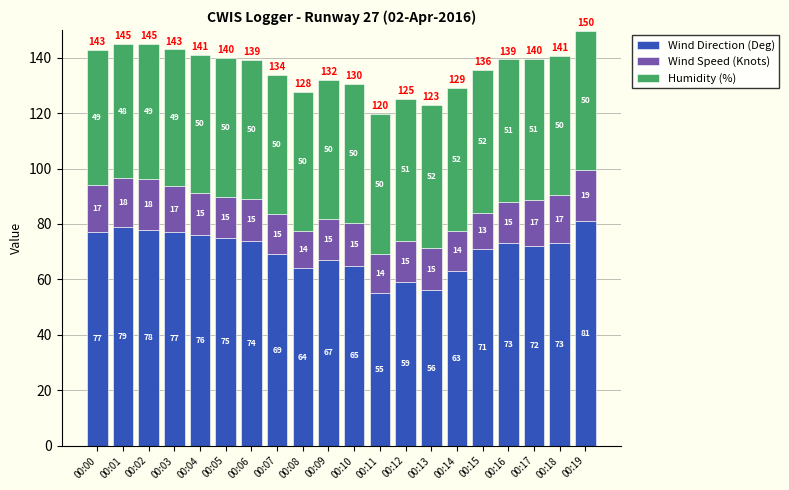

What is the total value across all series at 00:11?

119.6